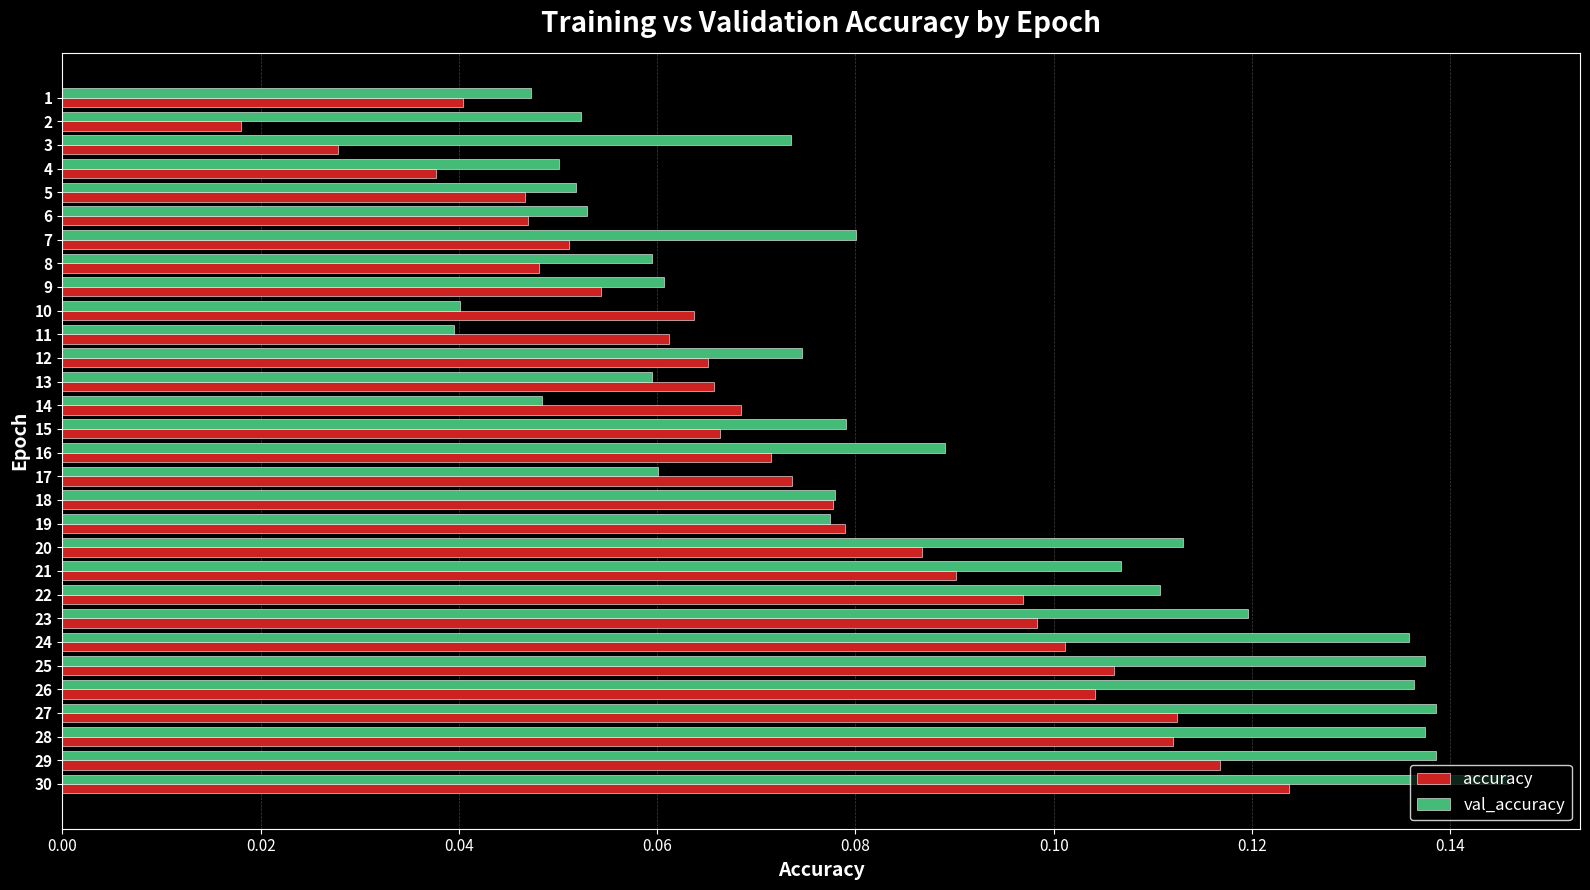

Which series changed the most between 11 and 19?

val_accuracy